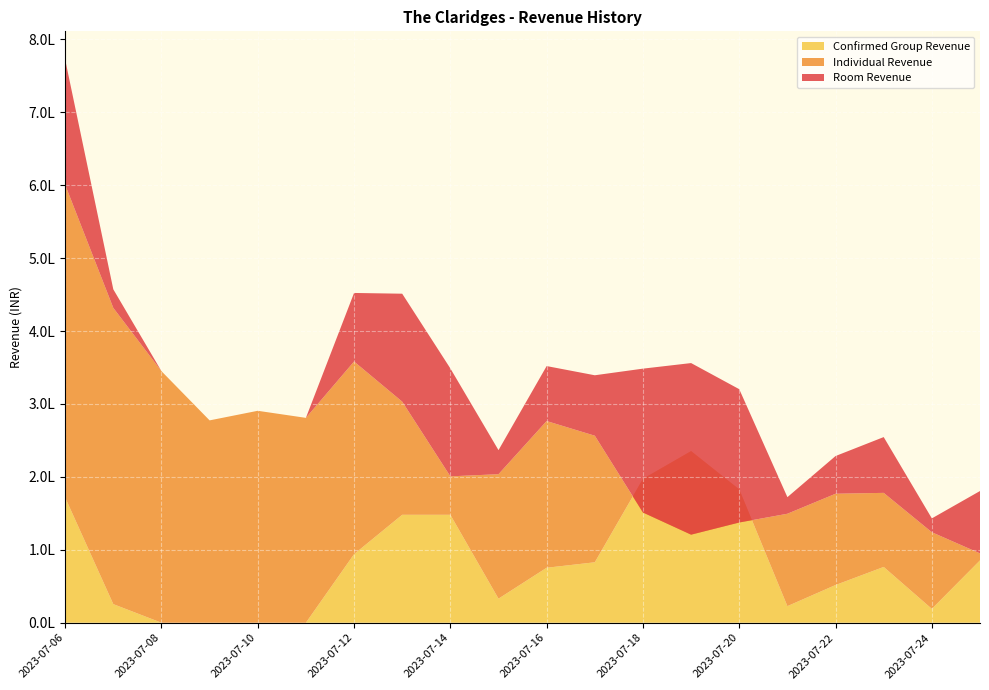

Reading right to left, extract all data points from this chart.

Room Revenue: 2023-07-25=180593.5	2023-07-24=143067.5	2023-07-23=254557.4	2023-07-22=228576.7	2023-07-21=172182.9	2023-07-20=320224.0	2023-07-19=356038.7	2023-07-18=348396.7	2023-07-17=339315.5	2023-07-16=351919.9	2023-07-15=236647.2	2023-07-14=348712.4	2023-07-13=451152.0	2023-07-12=452176.4	2023-07-11=280910.4	2023-07-10=290603.1	2023-07-09=277454.4	2023-07-08=344944.3	2023-07-07=457167.9	2023-07-06=772297.6
Individual Revenue: 2023-07-25=95093.5	2023-07-24=124067.5	2023-07-23=178057.4	2023-07-22=176862.5	2023-07-21=149428.6	2023-07-20=137427.3	2023-07-19=120742.0	2023-07-18=151108.5	2023-07-17=256434.1	2023-07-16=276538.6	2023-07-15=203647.2	2023-07-14=200712.4	2023-07-13=303152.0	2023-07-12=358176.4	2023-07-11=280910.4	2023-07-10=290603.1	2023-07-09=277454.4	2023-07-08=344944.3	2023-07-07=431667.9	2023-07-06=600531.5
Confirmed Group Revenue: 2023-07-25=85500.0	2023-07-24=19000.0	2023-07-23=76500.0	2023-07-22=51714.2	2023-07-21=22754.2	2023-07-20=182796.6	2023-07-19=235296.6	2023-07-18=197288.2	2023-07-17=82881.4	2023-07-16=75381.4	2023-07-15=33000.0	2023-07-14=148000.0	2023-07-13=148000.0	2023-07-12=94000.0	2023-07-11=0.0	2023-07-10=0.0	2023-07-09=0.0	2023-07-08=0.0	2023-07-07=25500.0	2023-07-06=171766.1